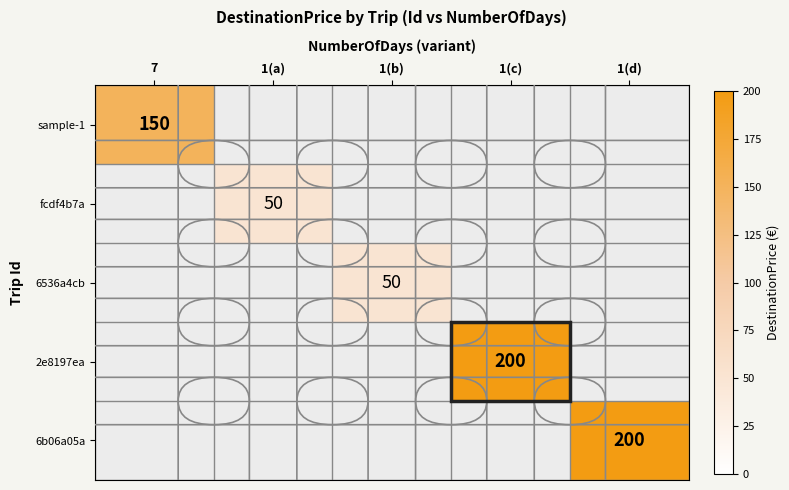

What is the highest value of the sample-1 series?

150.0